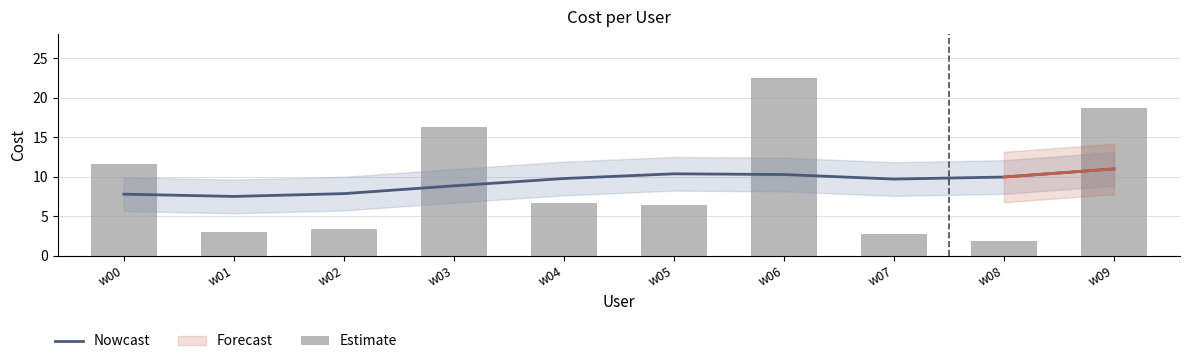

Reading left to right, extract all data points from this chart.

Nowcast: w00=7.8	w01=7.5	w02=7.8	w03=8.8	w04=9.8	w05=10.4	w06=10.3	w07=9.7	w08=9.9	w09=11.0
Estimate: w00=11.6	w01=2.9	w02=3.4	w03=16.3	w04=6.6	w05=6.4	w06=22.5	w07=2.7	w08=1.8	w09=18.7